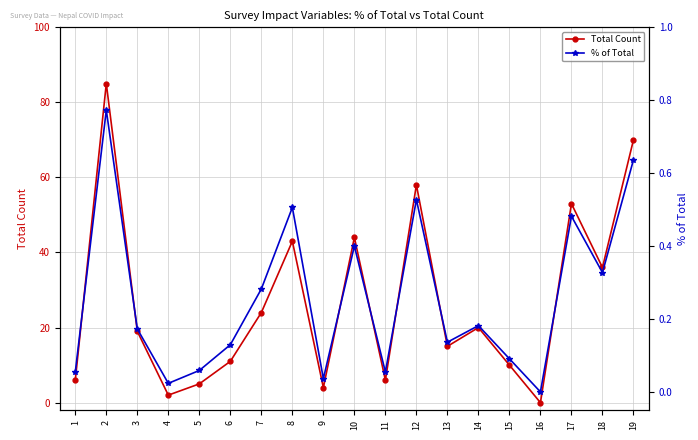

At which label does % of Total reach its minimum?

16